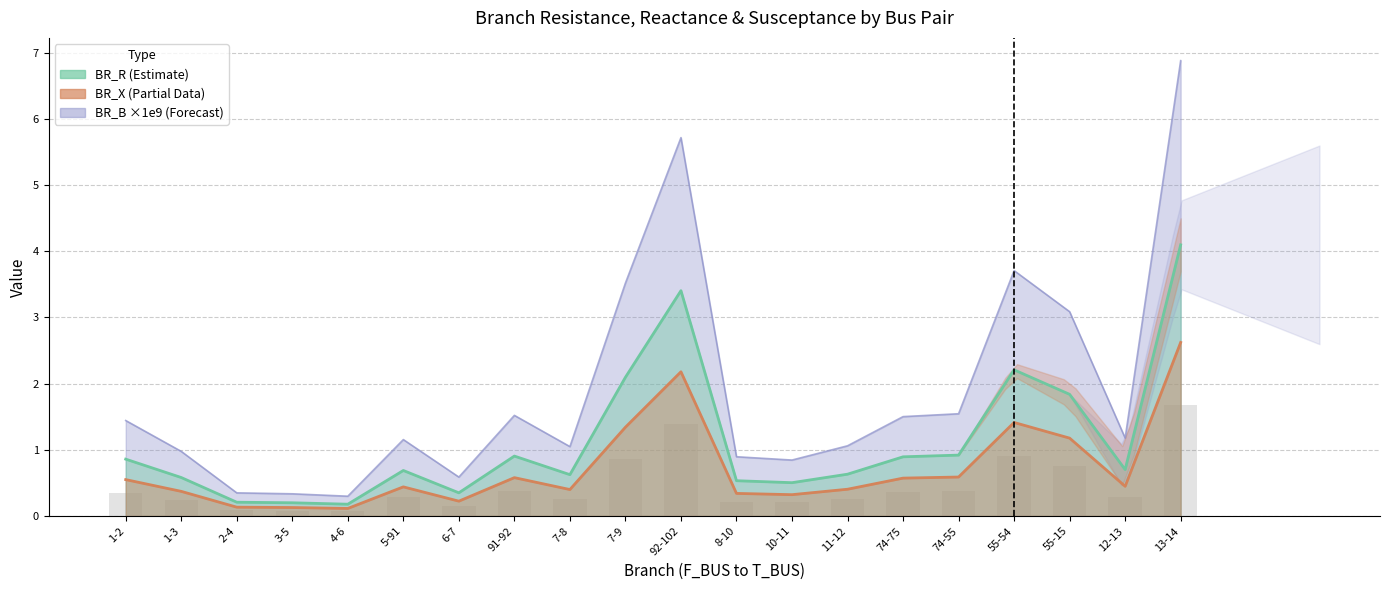

What is the difference between the highest and lowest values at 3-5?

0.1